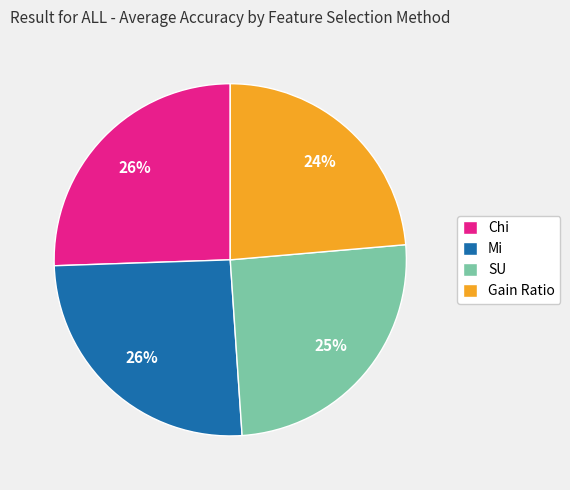

What percentage is the SU slice, to the nearest percent?

25%